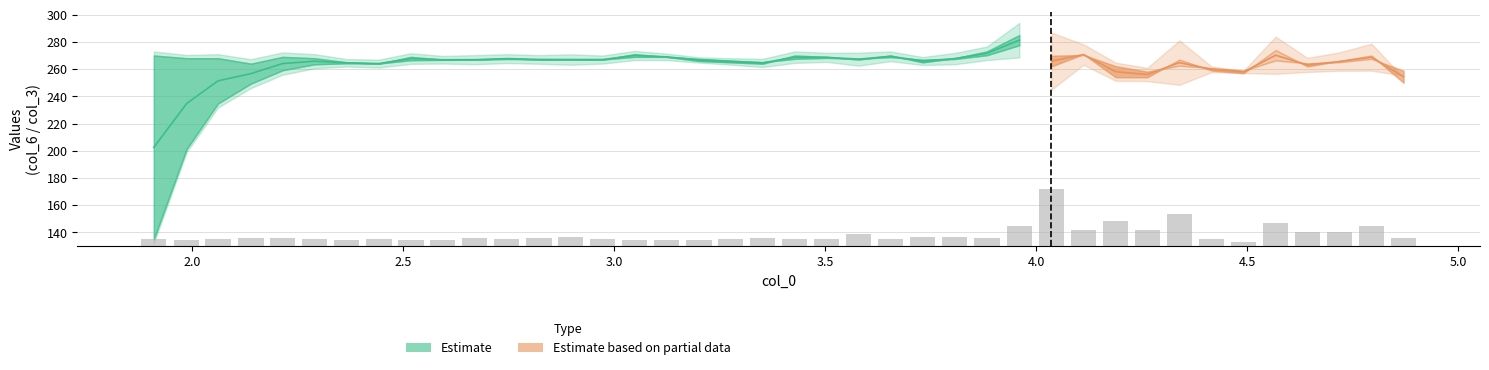

The value of col_6 at 4 is 424.1. True or false?

False